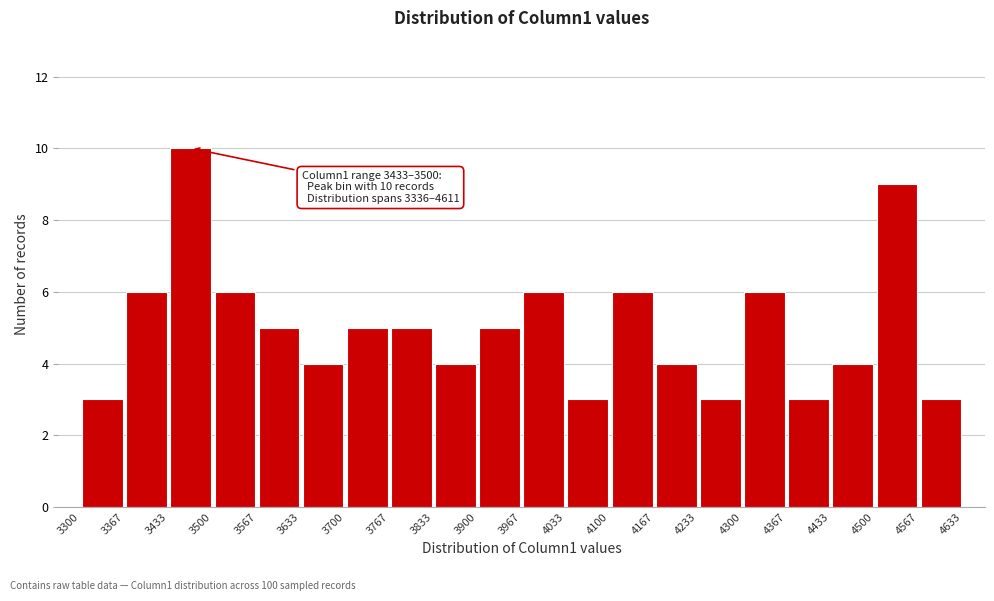

Which range on the x-axis has the tallest bar?

3433 to 3500